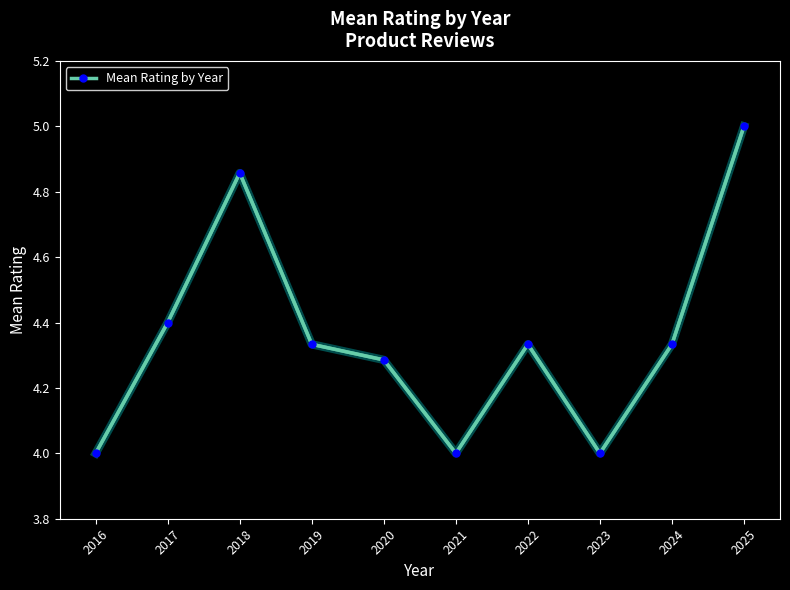

True or false: there are more than 1 points higher than both neighbors.

True